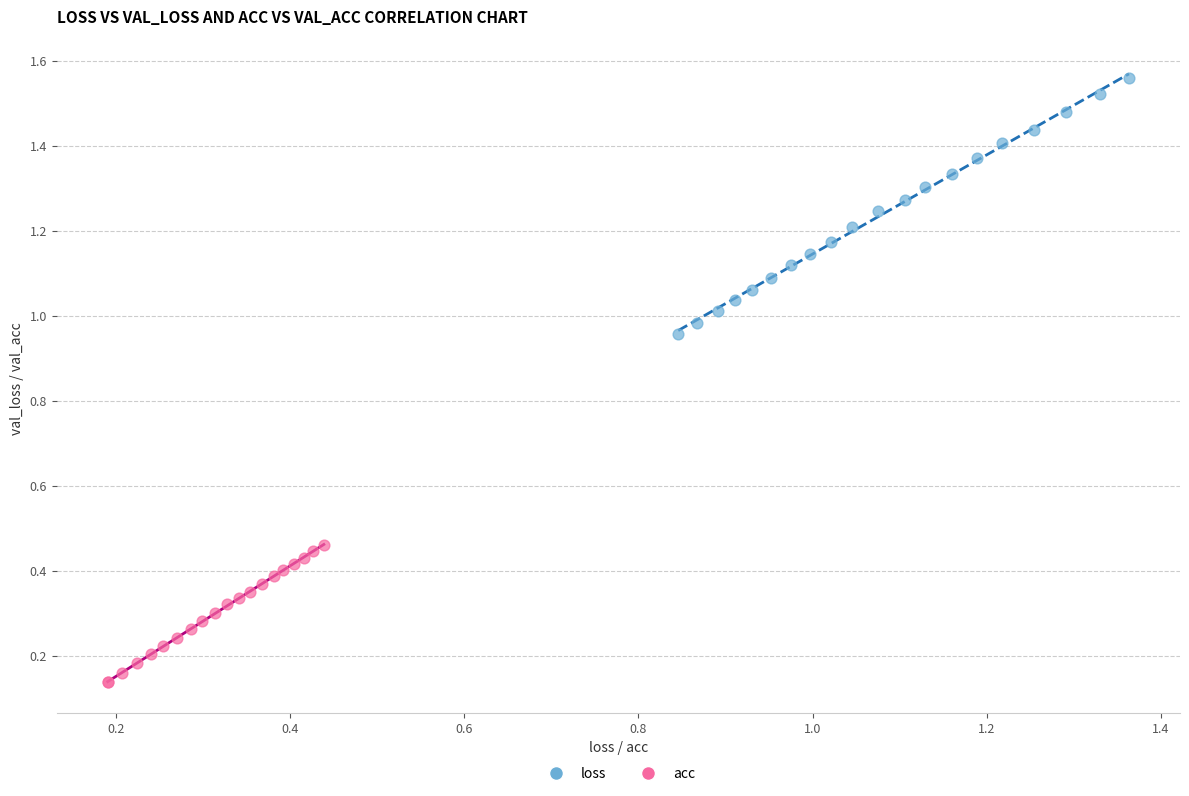

Which series has the widest spread of Y values?

loss